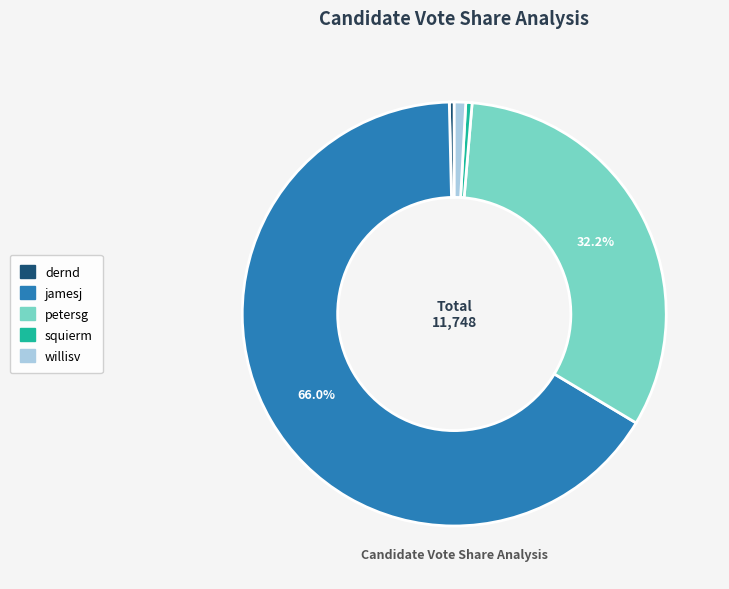

Is it true that squierm is 8% of the pie?

False